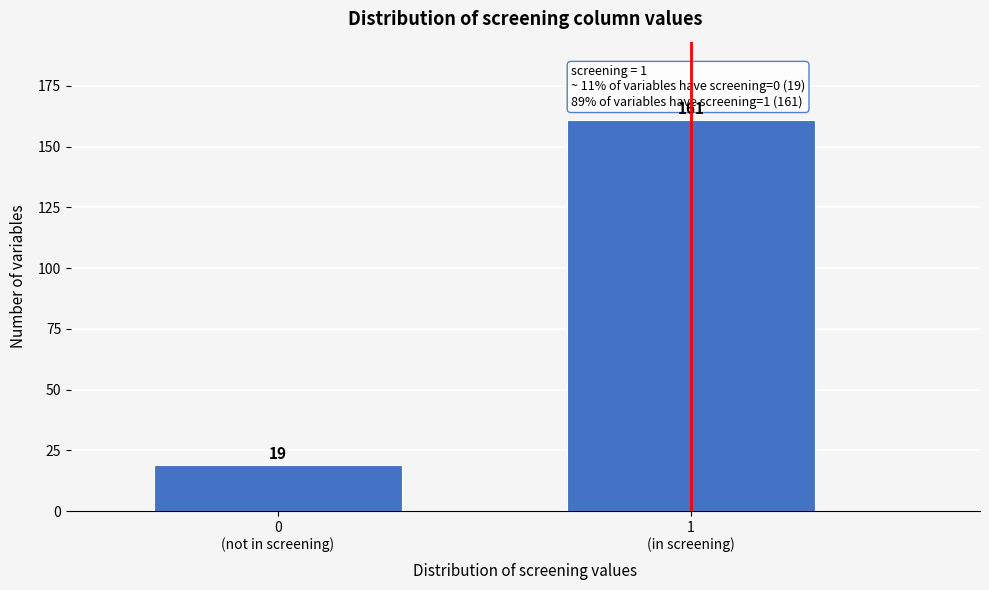

Reading left to right, transcribe all the data shown in this chart.

19	161